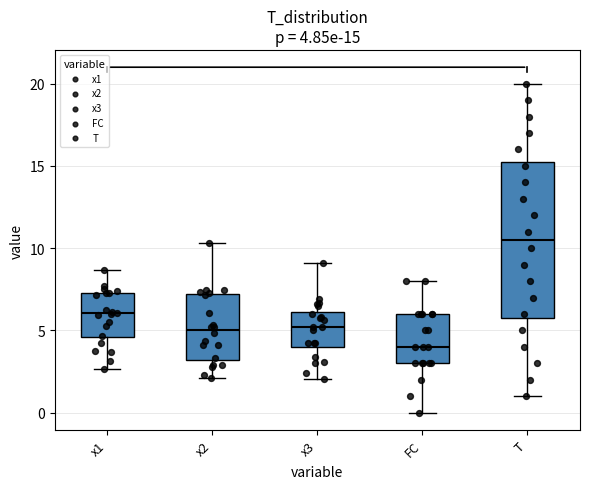

Comparing the boxes themselves (not the whiskers), which one is the tallest?

T